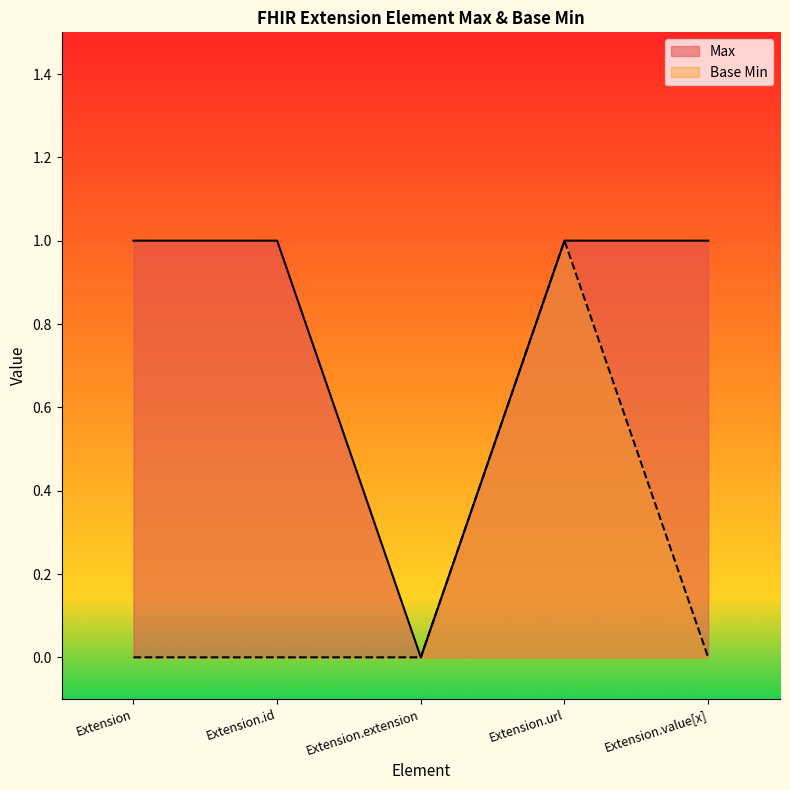

Reading left to right, transcribe all the data shown in this chart.

Max: Extension=1	Extension.id=1	Extension.extension=0	Extension.url=1	Extension.value[x]=1
Base Min: Extension=0	Extension.id=0	Extension.extension=0	Extension.url=1	Extension.value[x]=0